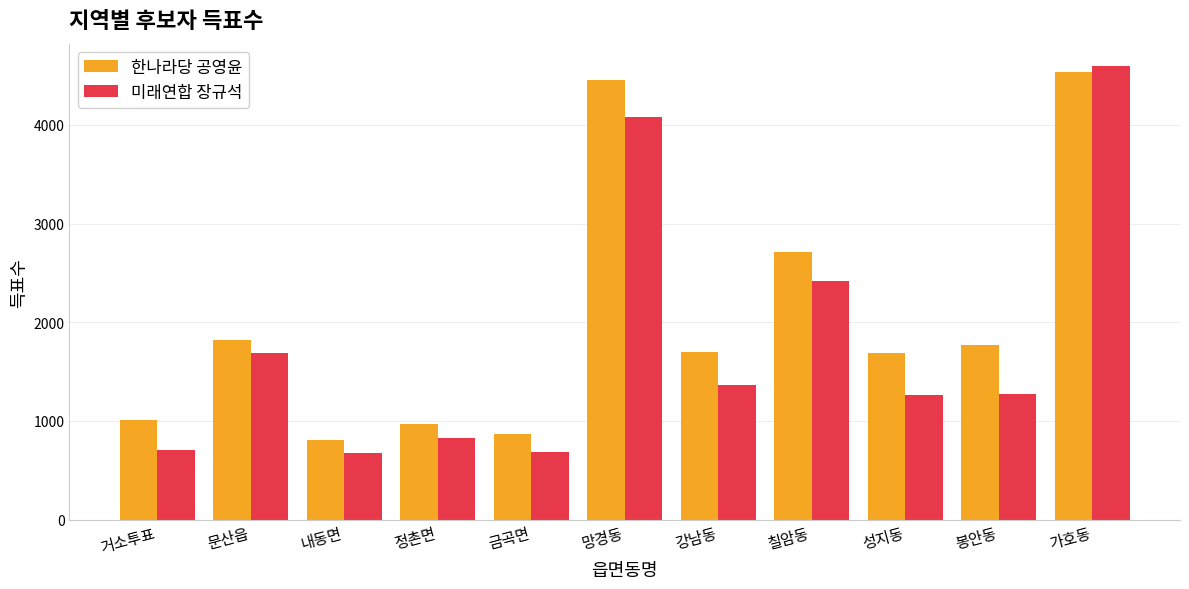

What is the value of the 한나라당 공영윤 bar at the 10th from the left?

1771